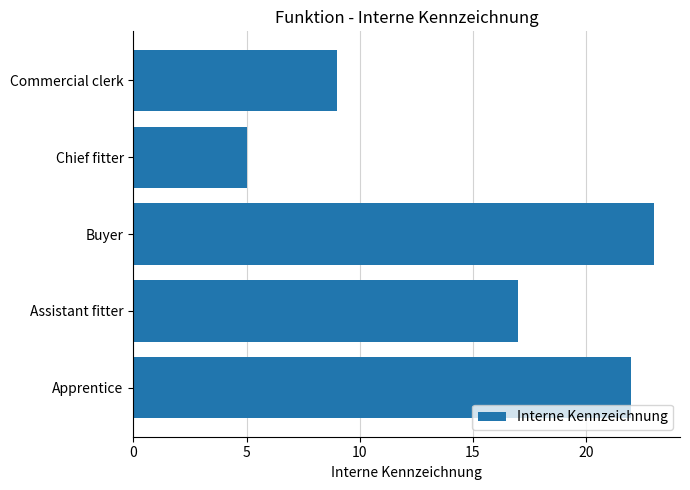

Rank the categories by value from highest to lowest.

Buyer, Apprentice, Assistant fitter, Commercial clerk, Chief fitter